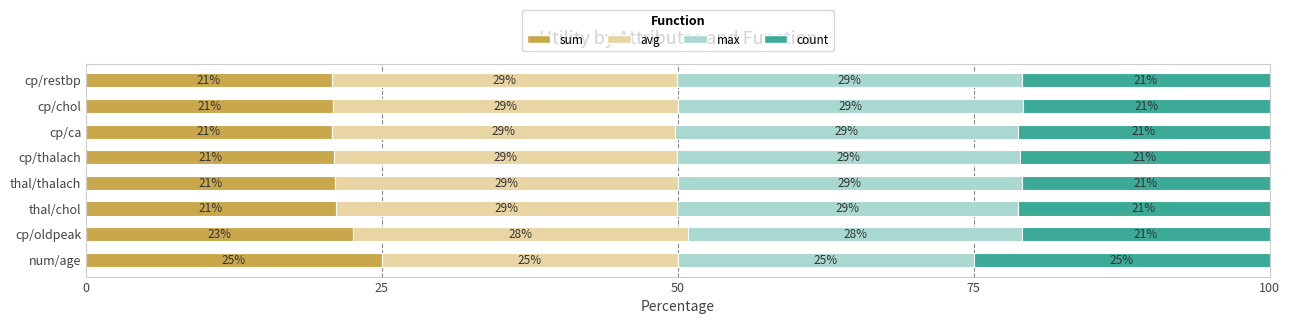

At which label is sum closest to 22?

cp/oldpeak